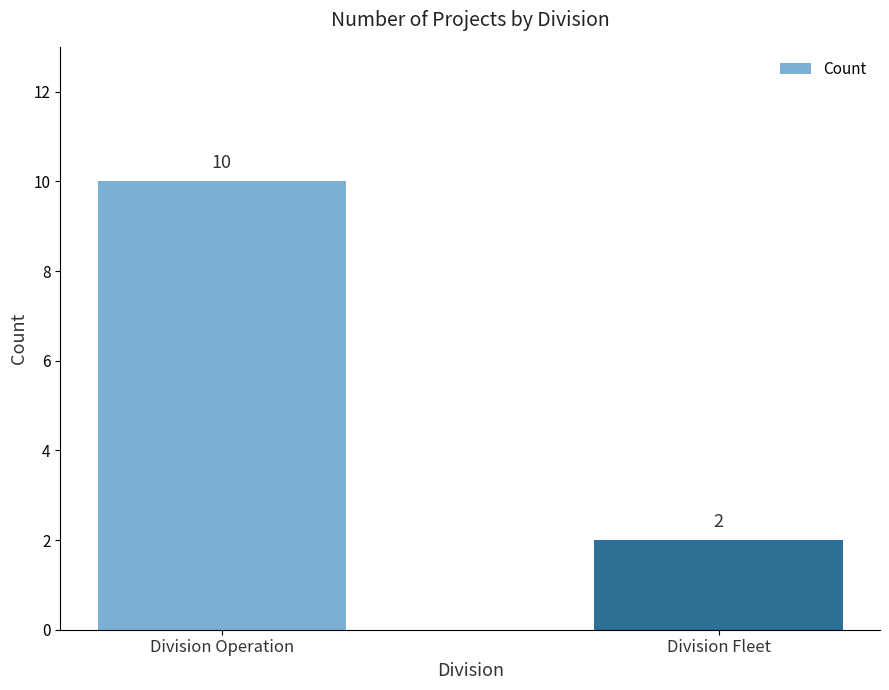

The value at Division Fleet is 2. True or false?

True